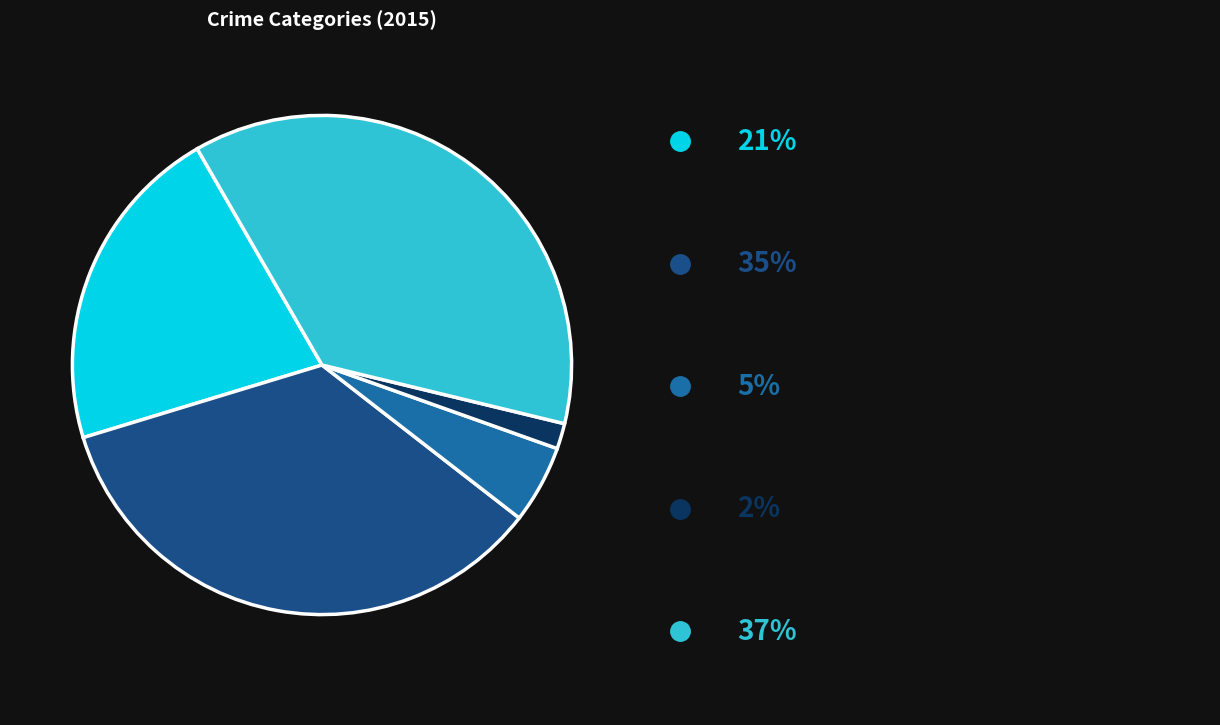

Is there a majority slice in this chart?

No